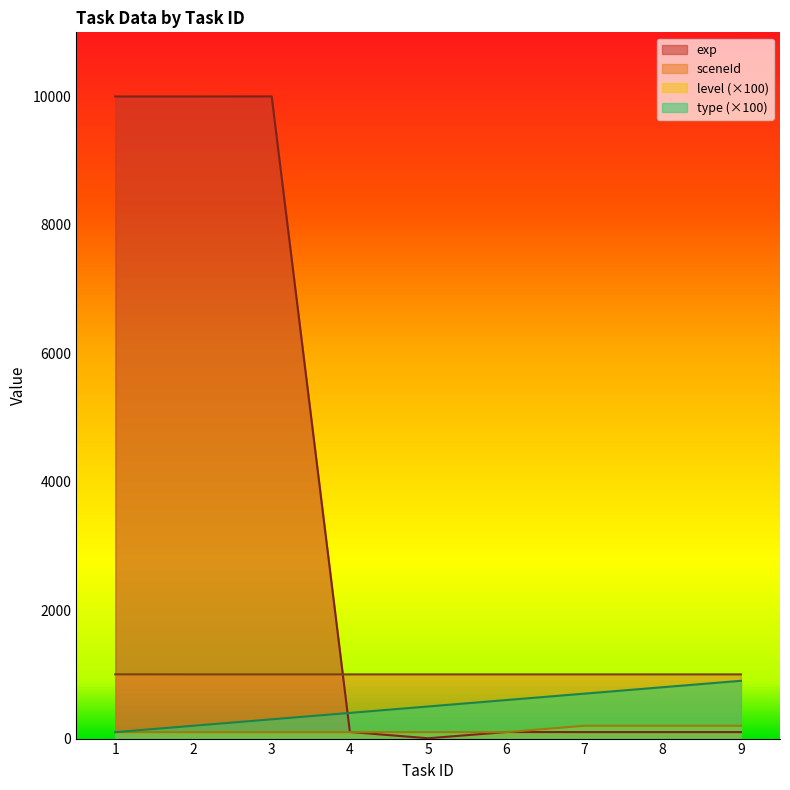

What is the highest value of the exp series?

10002